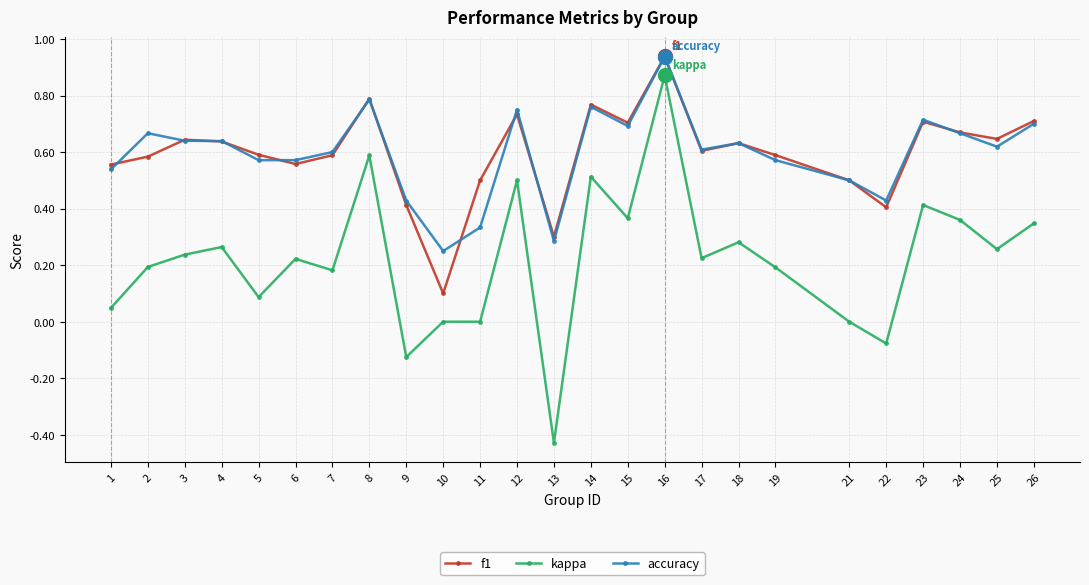

True or false: kappa has a value of 0.2 at 19.

True